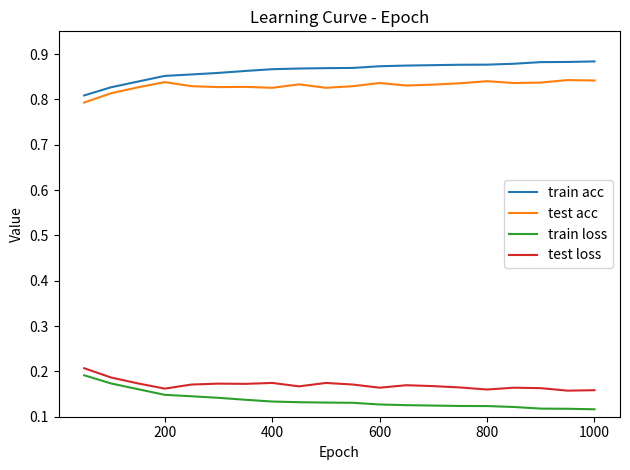

Is this an area chart (filled region under the line)?

No